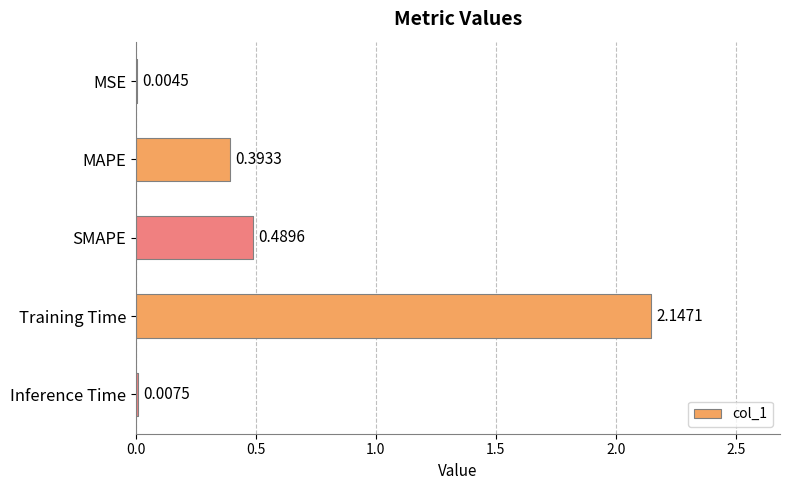

What is the sum of the values at MAPE and Training Time?

2.5